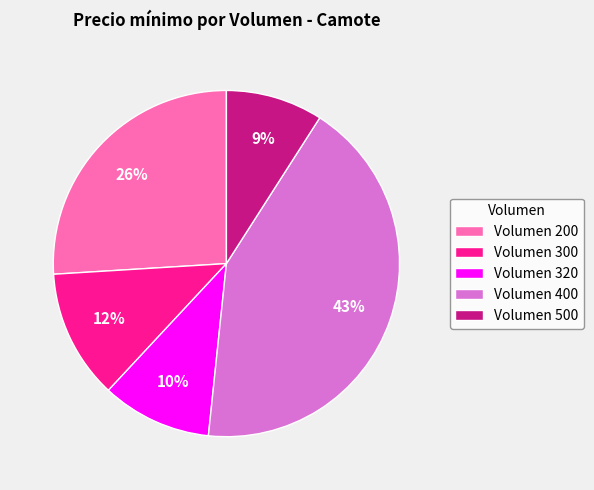

What is the ratio of the value at Volumen 200 to the value at Volumen 500?

2.9